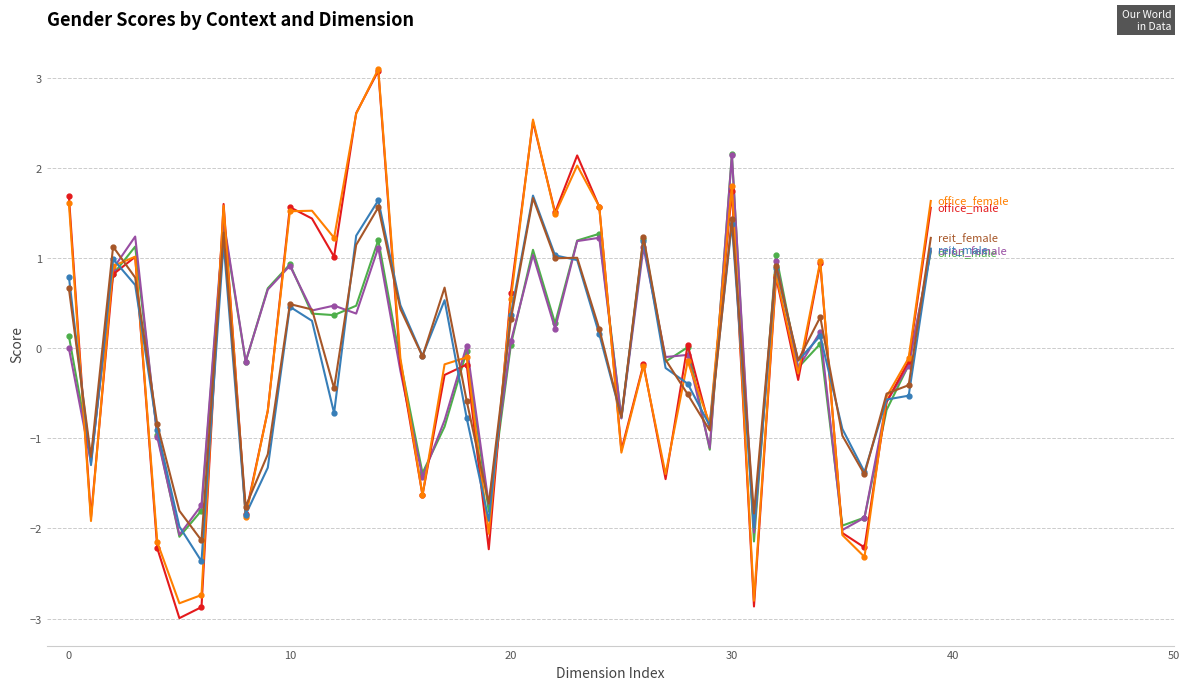

What is the greatest value displayed?

3.1